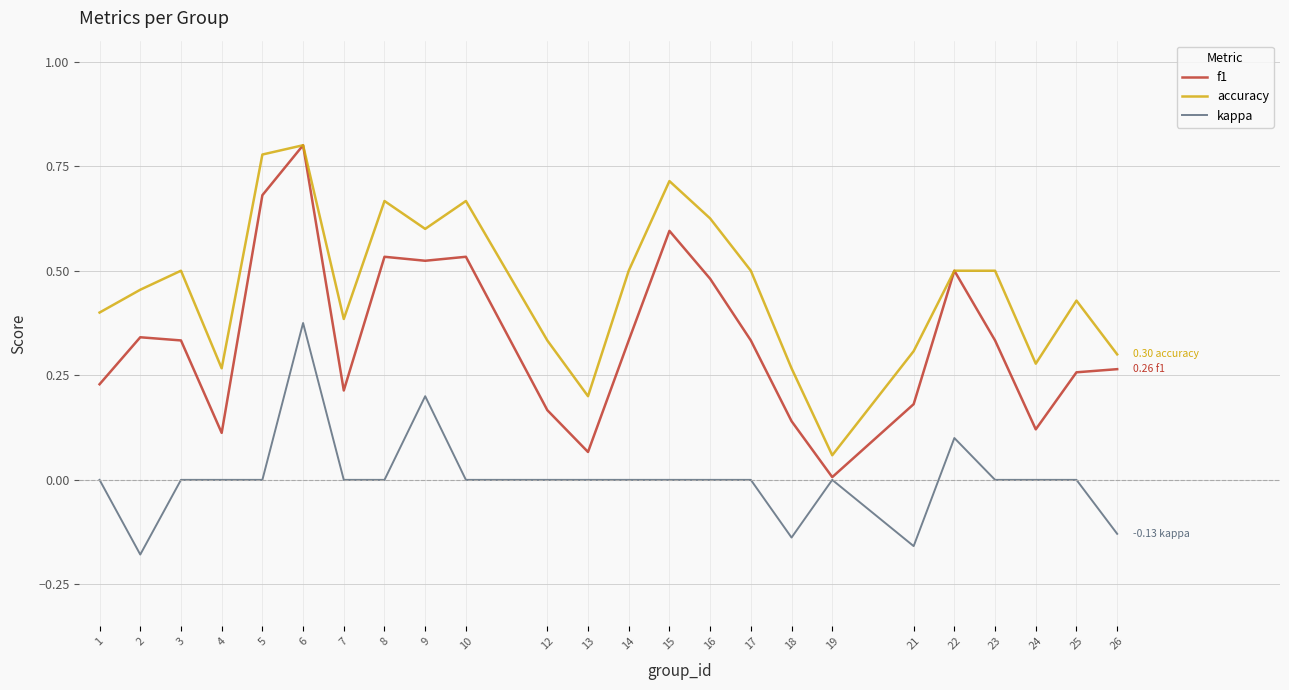

Which series changed the most between 13 and 19?

accuracy